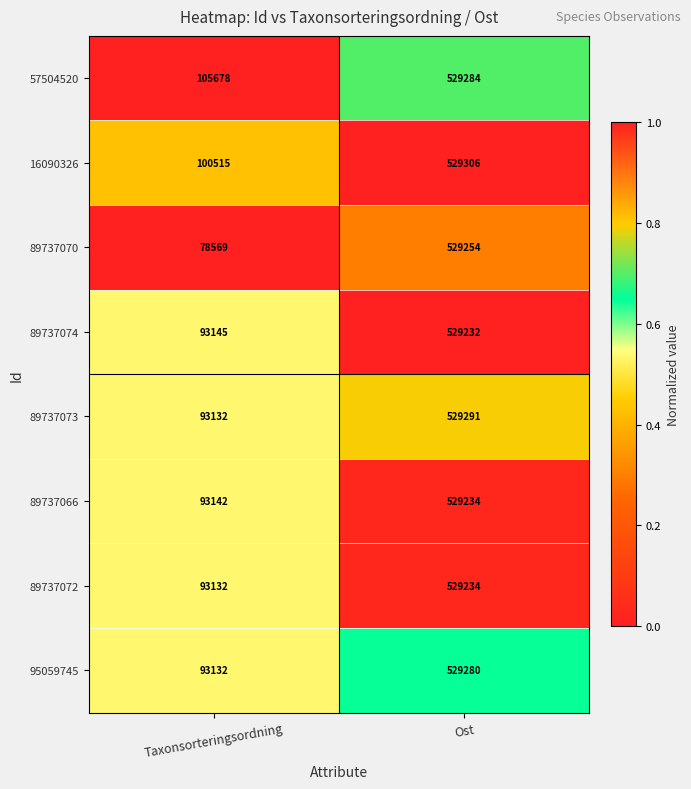

Between Taxonsorteringsordning and Ost, which series saw the biggest shift?

89737070